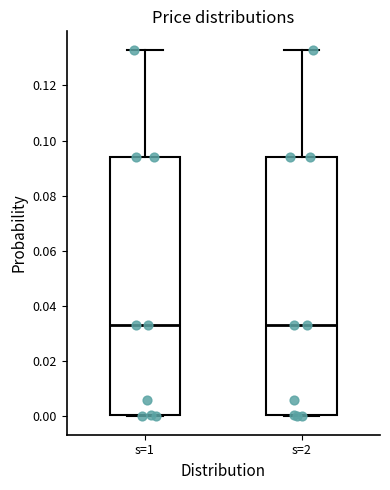

Reading left to right, read every box against the y-axis: the position of its median line, the range the box covers, and the ends of its whiskers. The values are not printed on the chart, so give them approximately, as read against the axis.

s=1: median 0.034, box 0.000 to 0.094, whiskers 0.000 to 0.132
s=2: median 0.034, box 0.000 to 0.094, whiskers 0.000 to 0.132